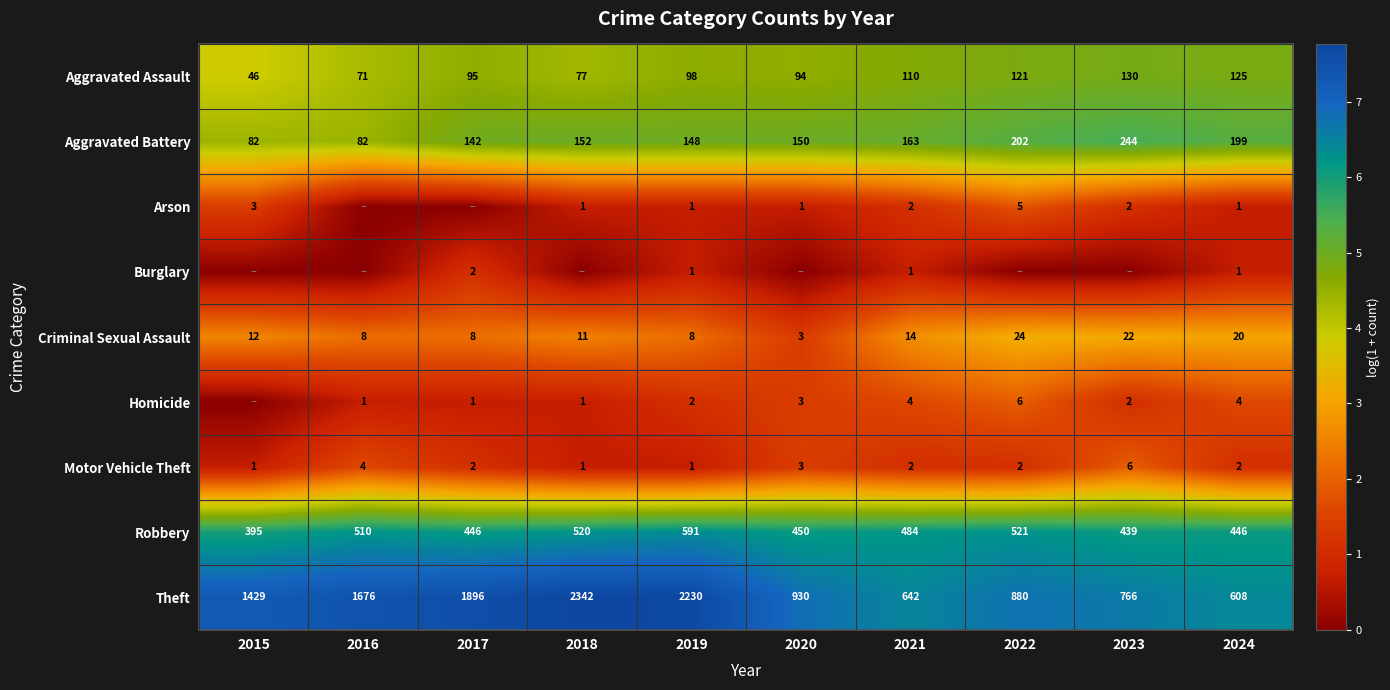

Is the value of Theft at 2018 greater than the value of Homicide at 2018?

Yes